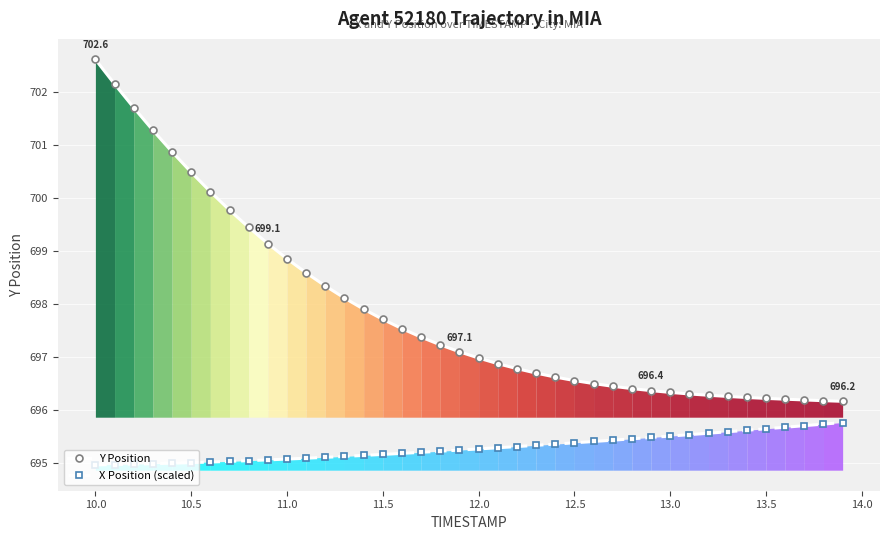

True or false: Y Position and X Position (scaled) cross at least once.

False